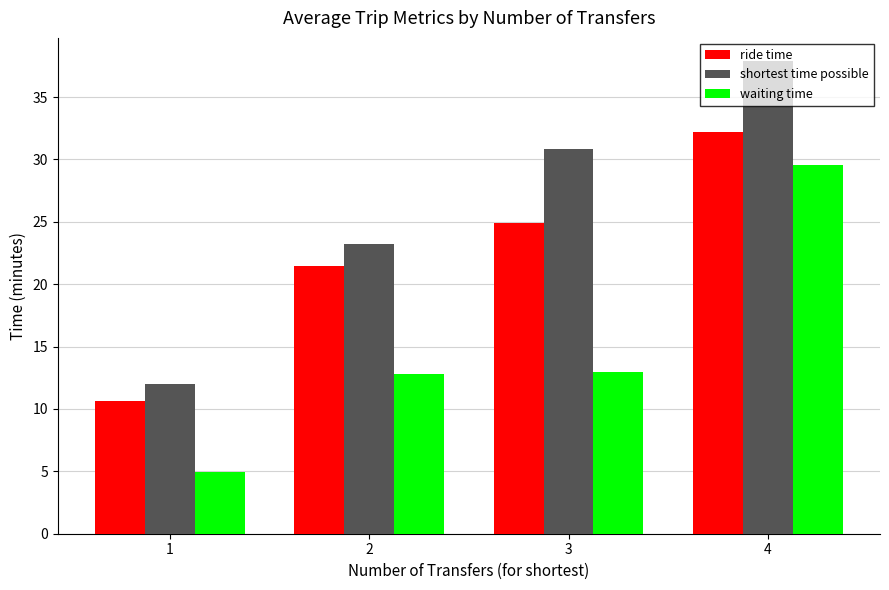

What is the value of the ride time bar at the 4th from the left?

32.2